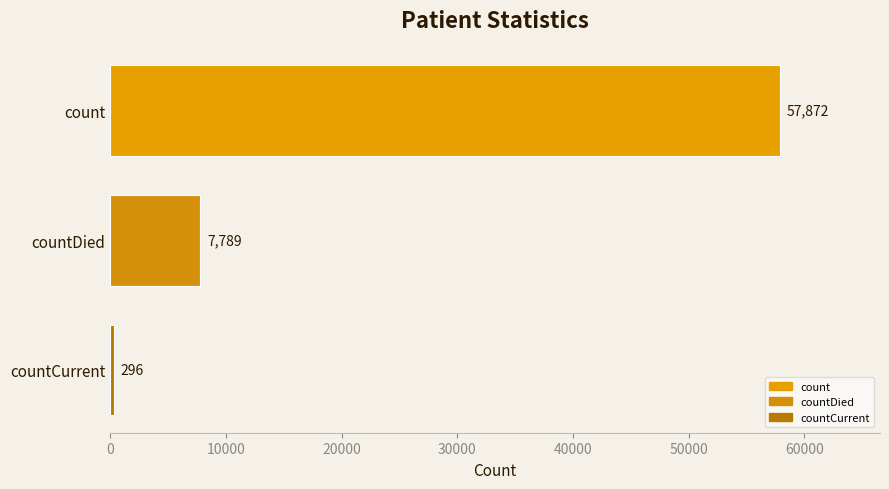

Rank the categories by value from lowest to highest.

countCurrent, countDied, count